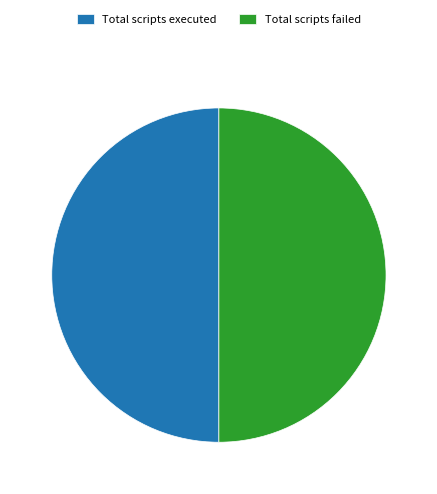

Is it true that Total scripts executed is 63% of the pie?

False